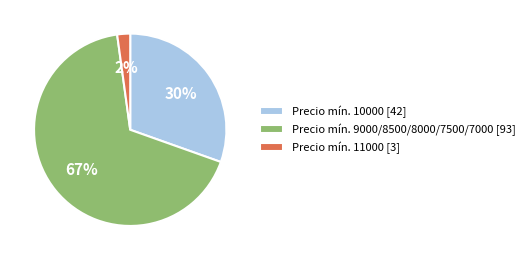

What is the largest slice in the pie chart?

Precio mín. 9000/8500/8000/7500/7000 [93]